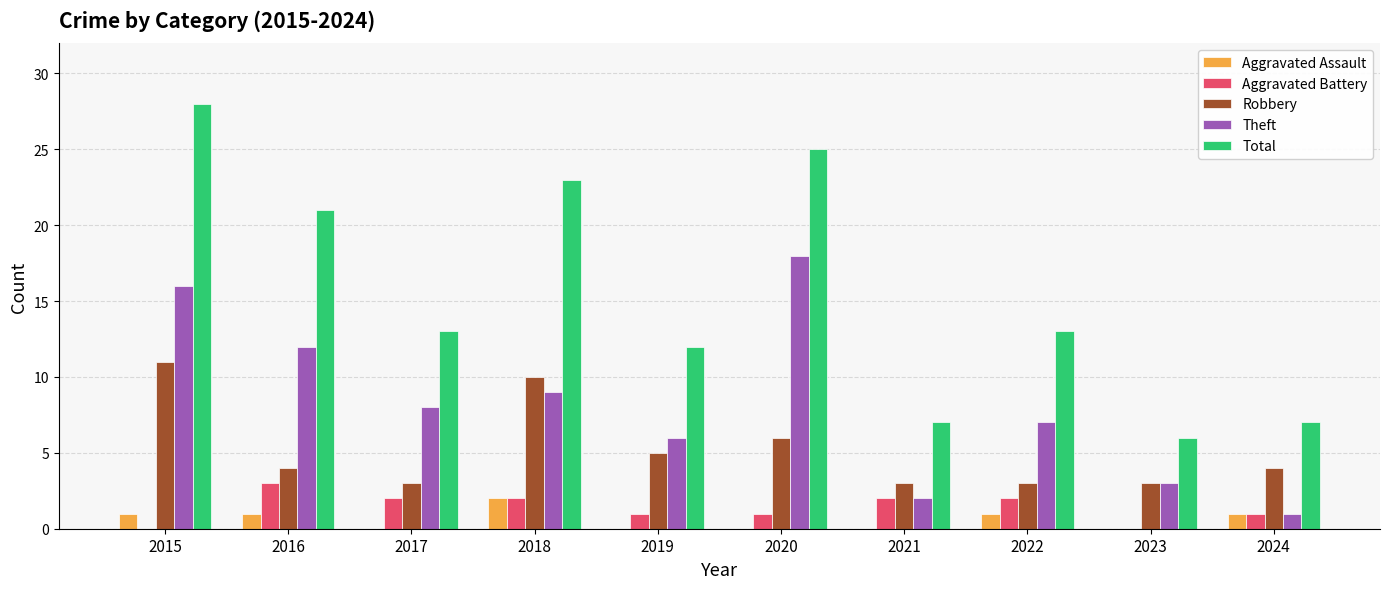

At which category is the sum across all series the highest?

2015